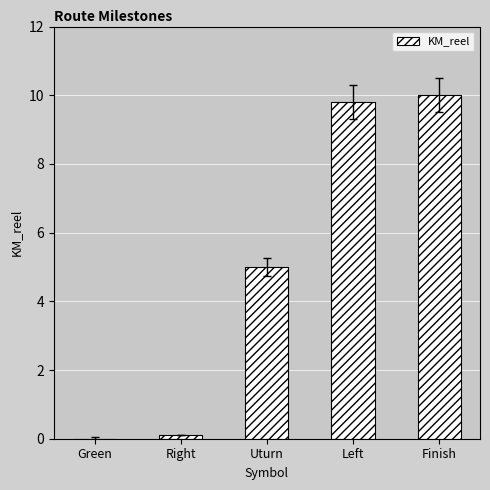

Between Left and Right, which is larger?

Left